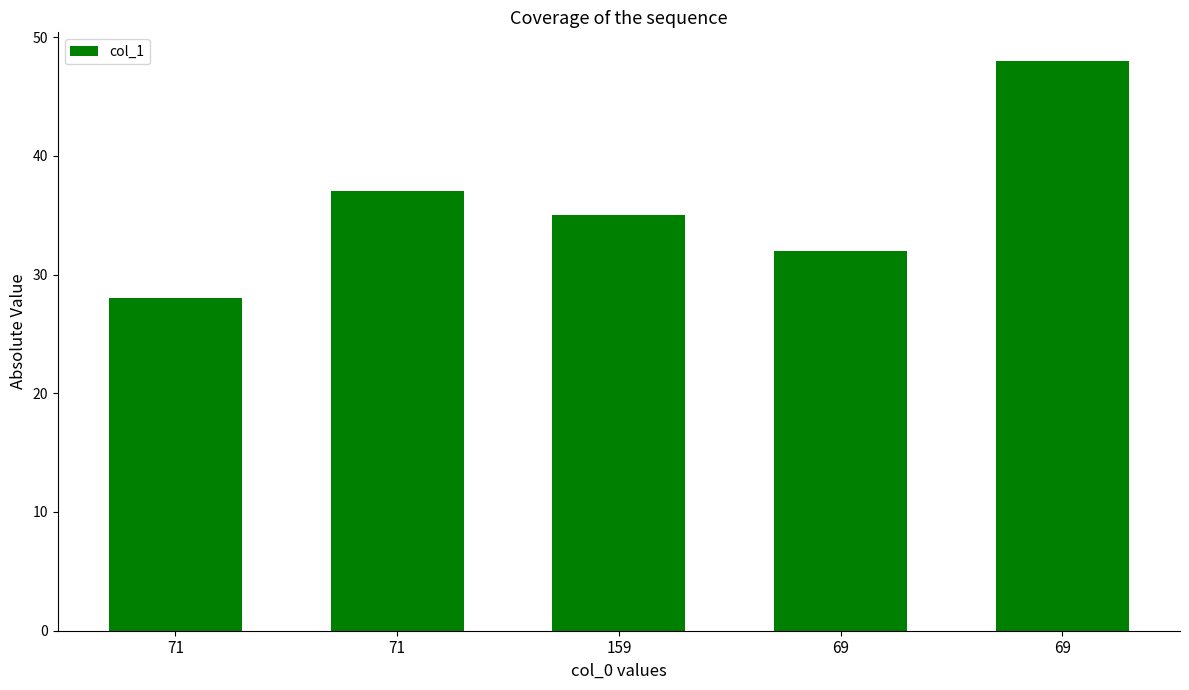

How many bars are there in total?

5